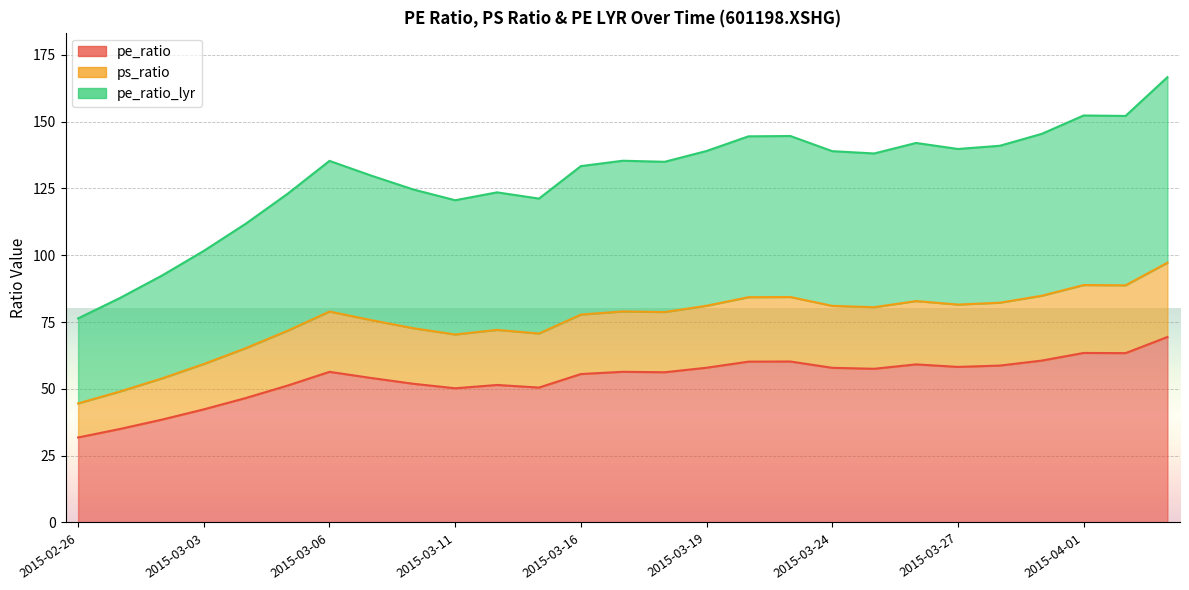

What is the label of the 17th point from the right?

2015-03-12